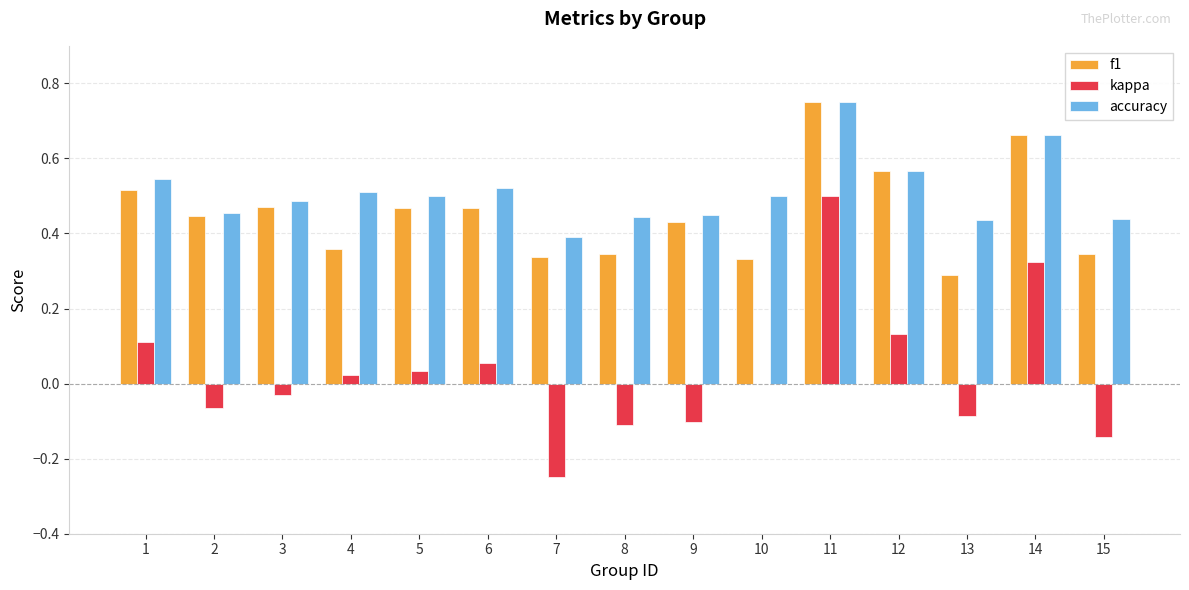

The value of kappa at 12 is 0.1. True or false?

True